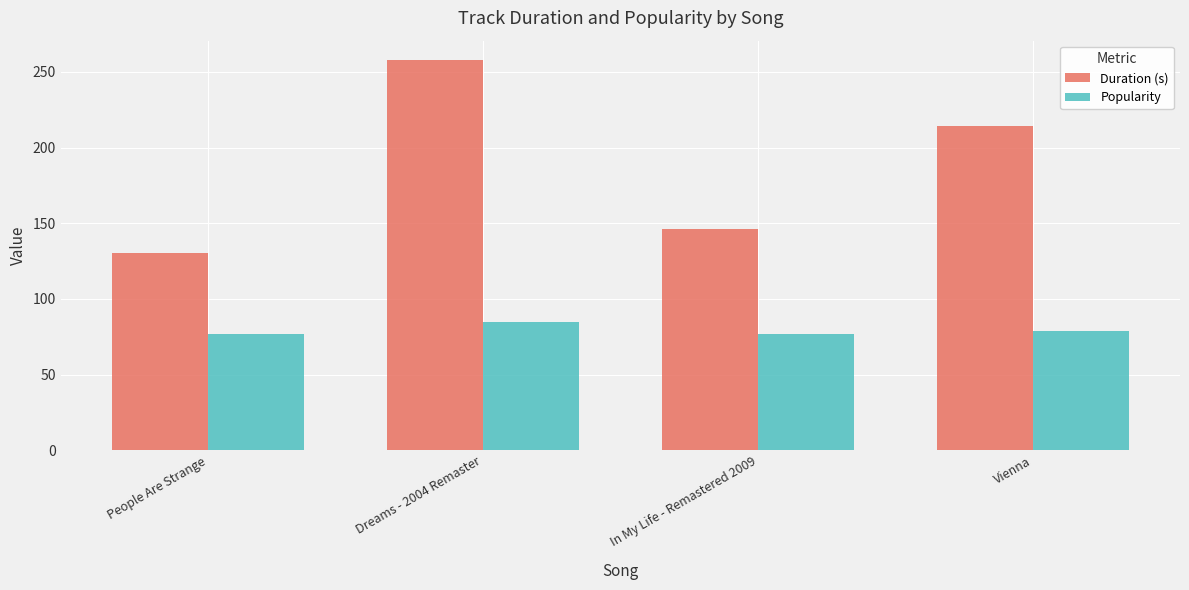

Which label corresponds to the largest value in the chart?

Dreams - 2004 Remaster